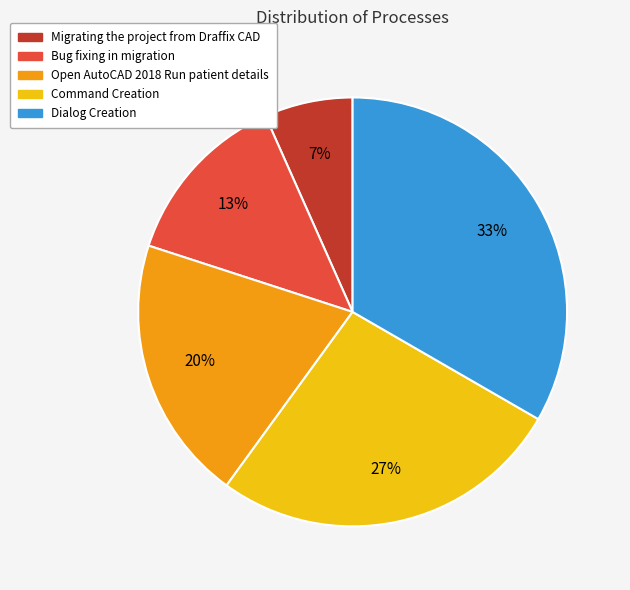

To the nearest percent, what is the average slice percentage?

20%